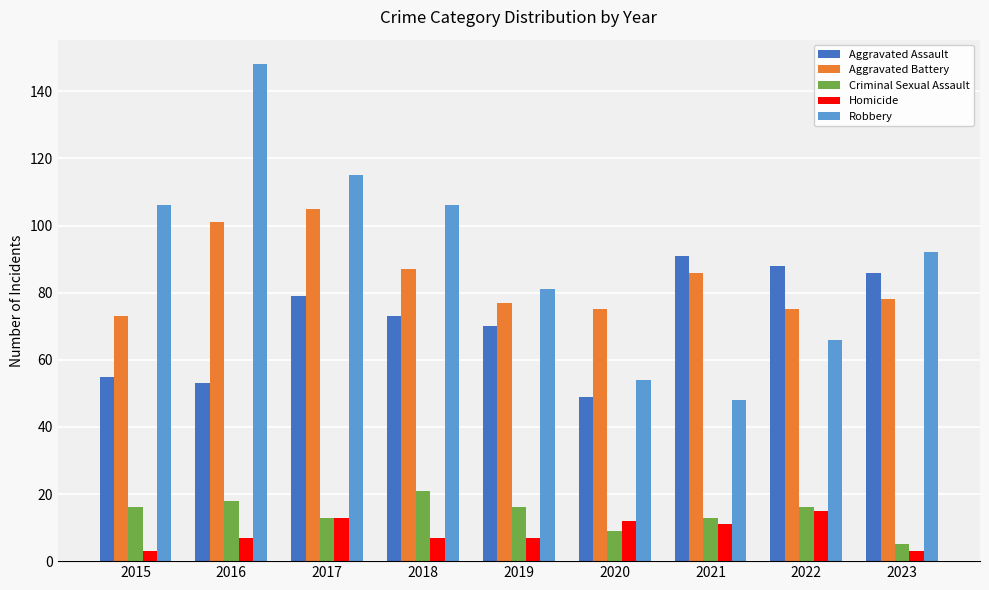

Is it true that Aggravated Battery equals 78 at 2023?

True